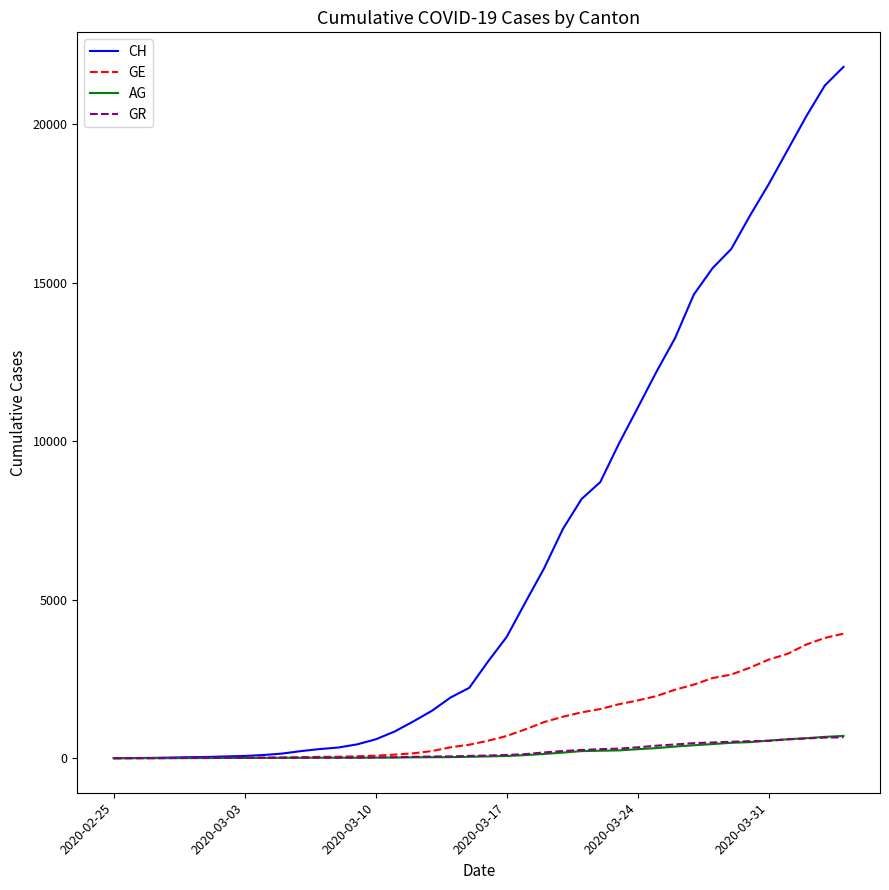

What is the greatest value displayed?

21806